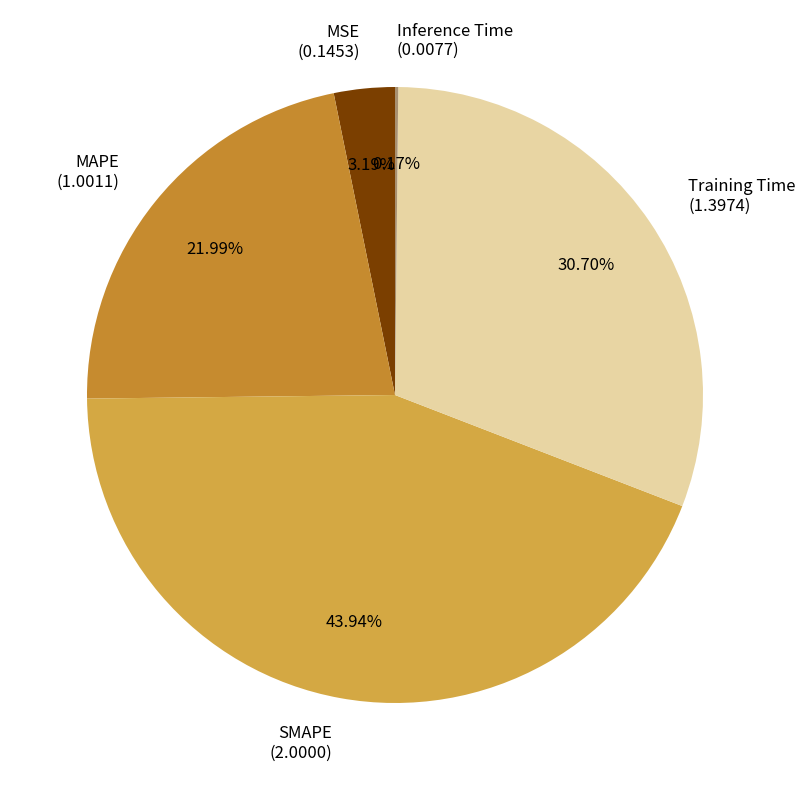

Does MAPE (1.0011) represent more than half of the total?

No